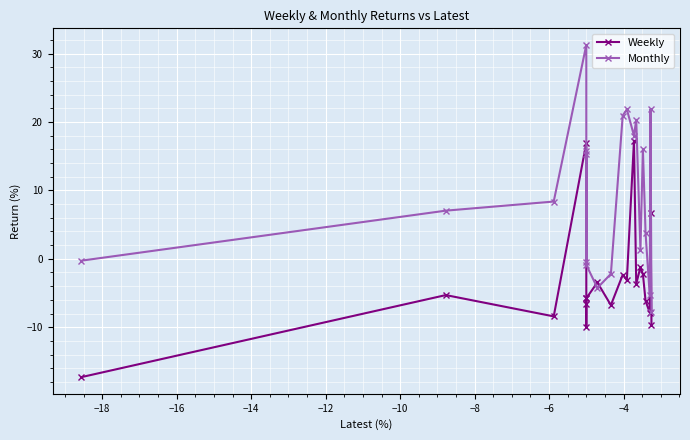

True or false: Weekly and Monthly cross at least once.

True